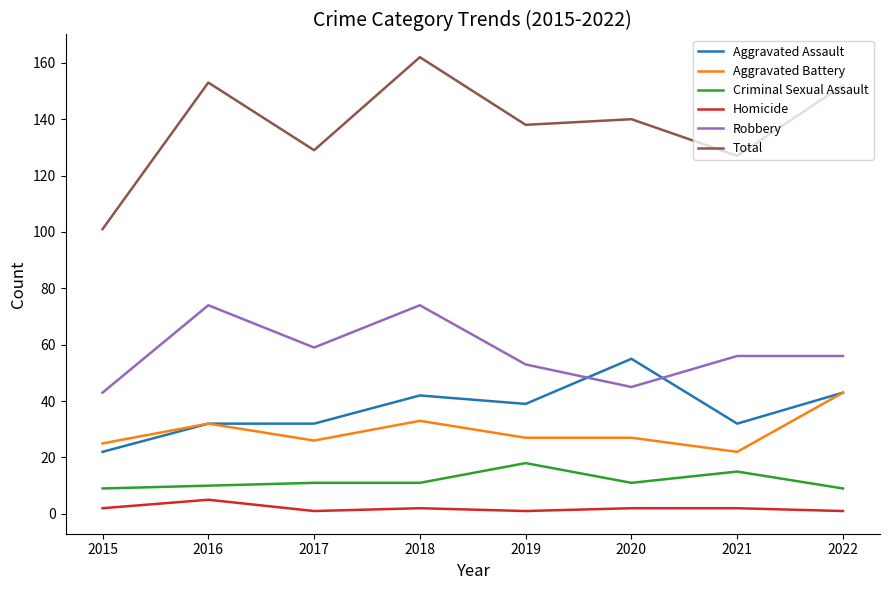

True or false: Criminal Sexual Assault and Homicide cross at least once.

False